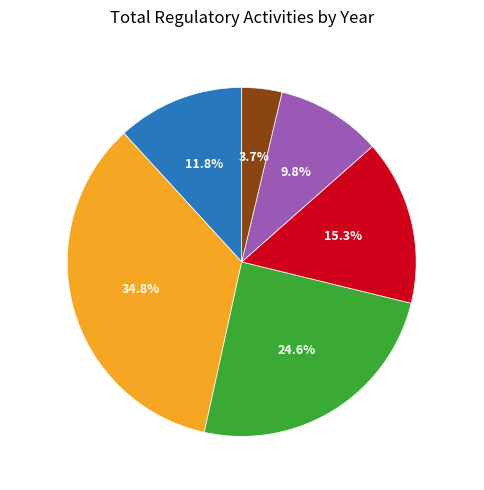

Rank the categories by value from highest to lowest.

2020-21, 2021-22, 2022-23, 2019-20, 2023-24, 2024-25